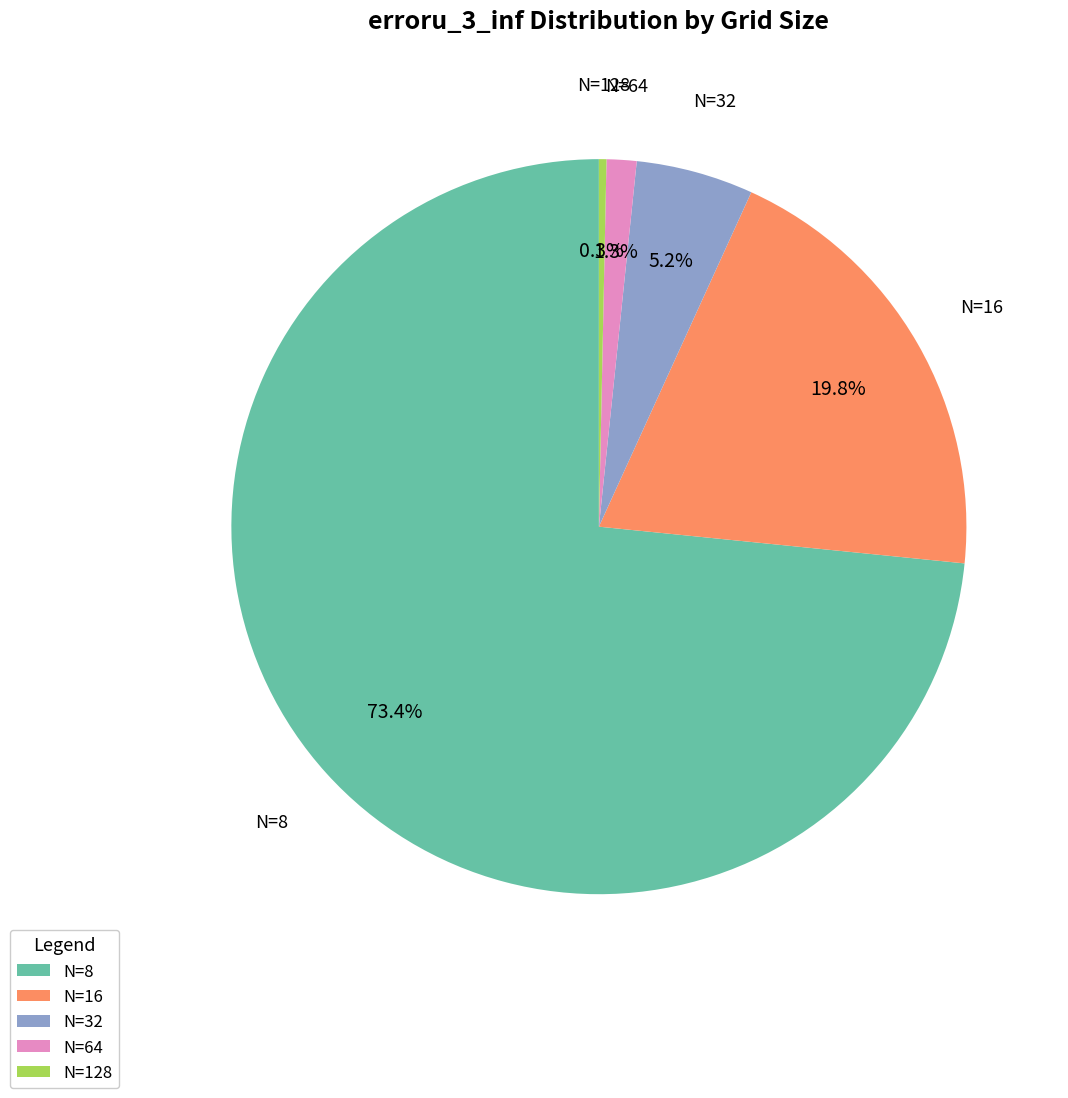

How many slices are in this pie chart?

5